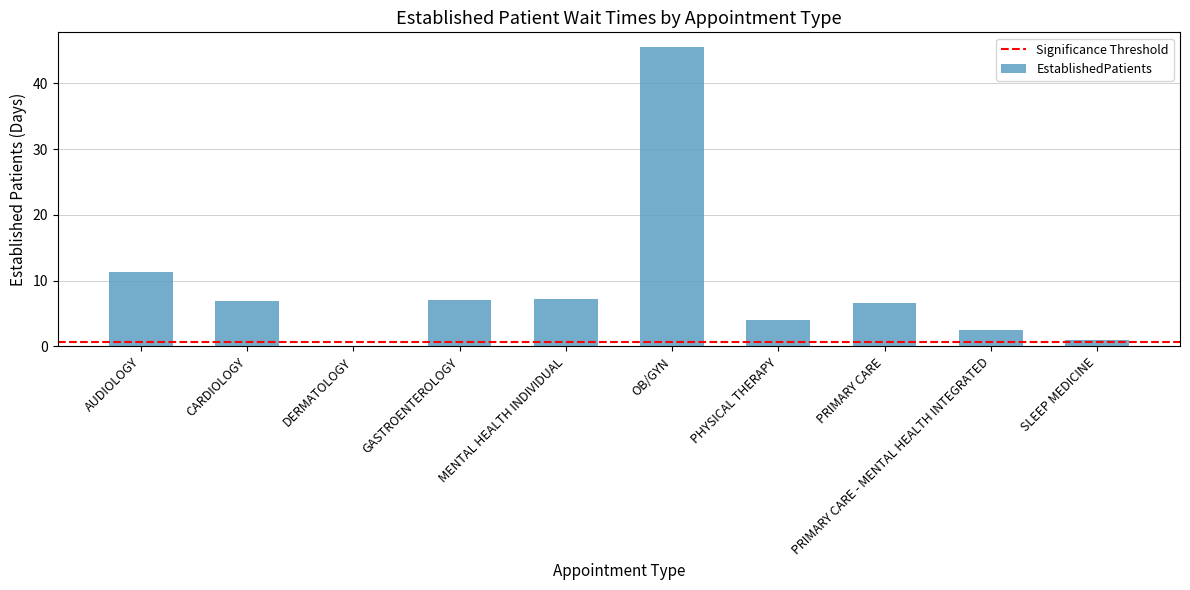

What is the change in value from GASTROENTEROLOGY to OB/GYN?

+38.5